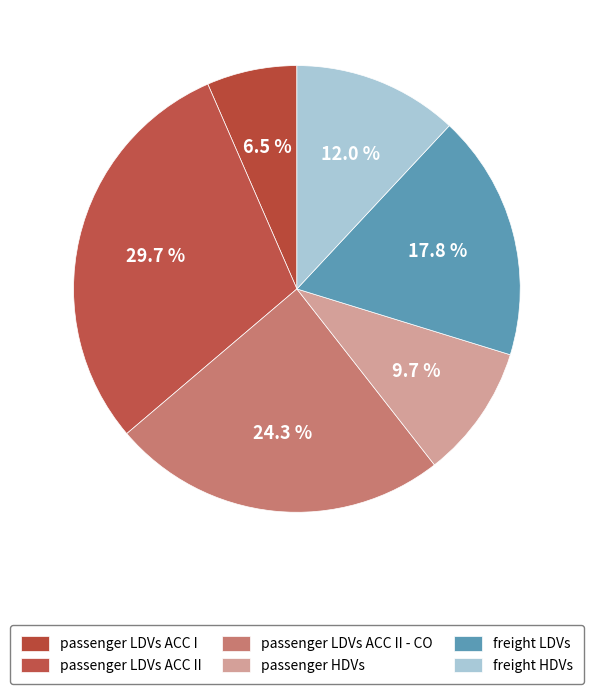

How much of the chart is everything except passenger LDVs ACC II?

70.3%